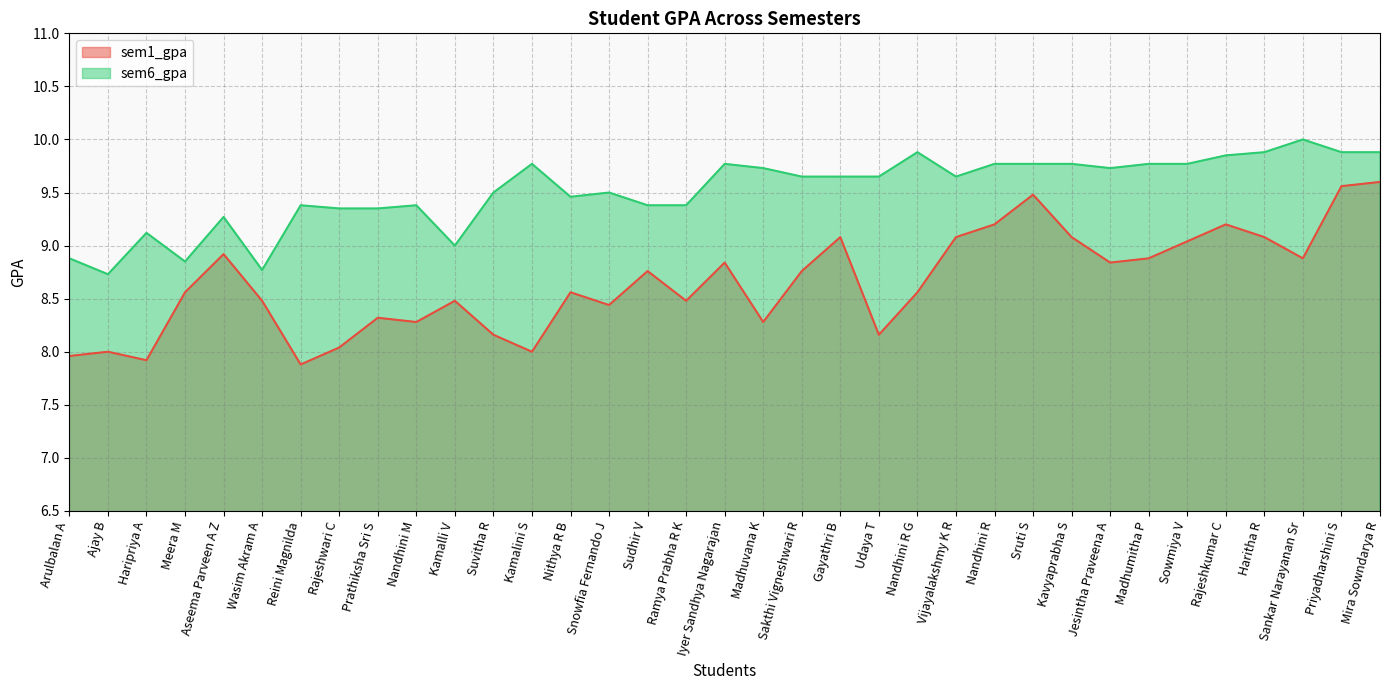

What is the value of the sem6_gpa point at the 18th from the left?

9.8